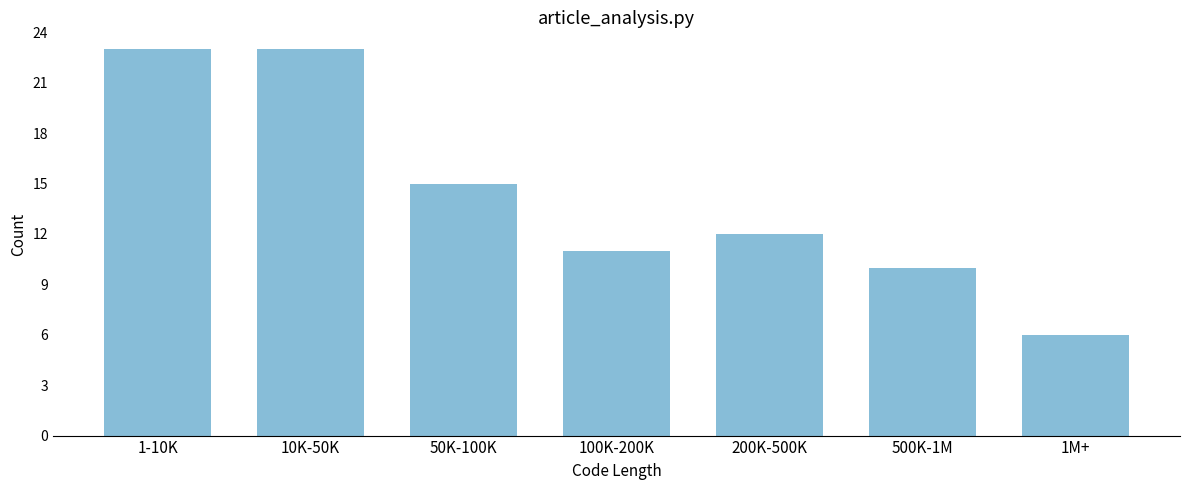

Reading left to right, what are all the values shown in this chart?

1-10K=23	10K-50K=23	50K-100K=15	100K-200K=11	200K-500K=12	500K-1M=10	1M+=6